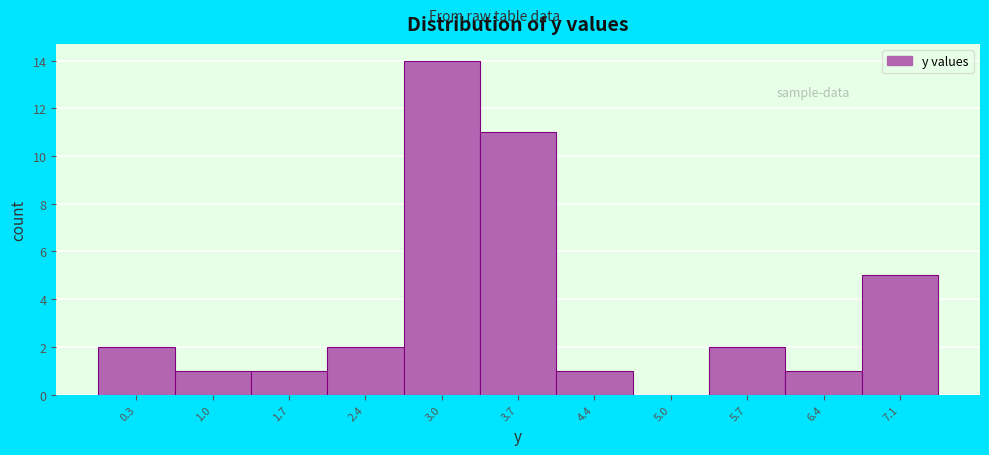

Over which range of the x-axis is the bar tallest?

2.7 to 3.4